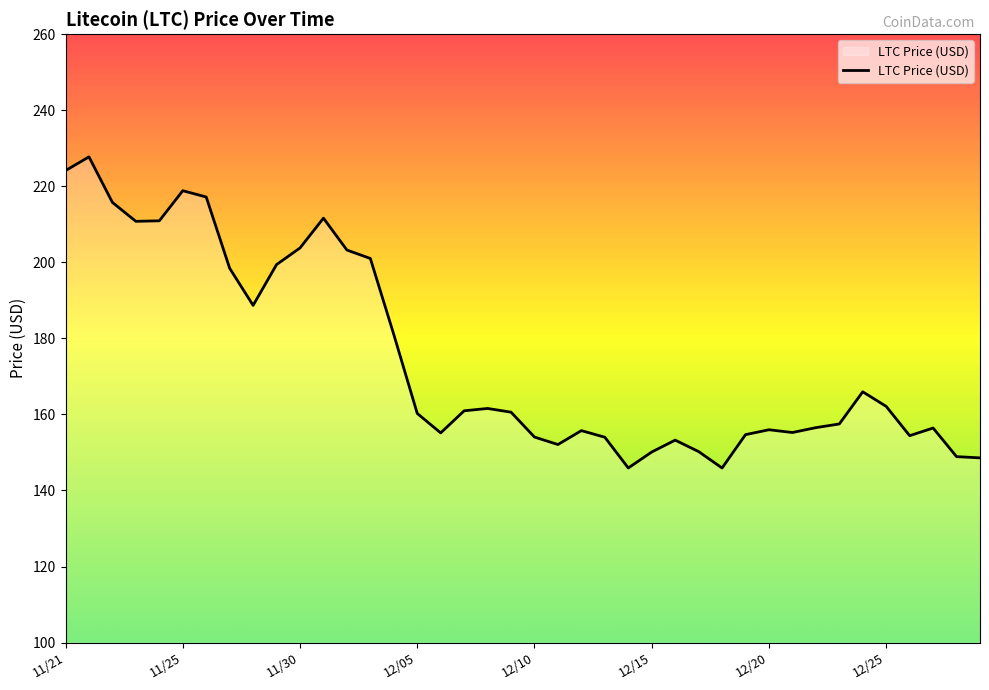

What is the sum of all values?

6988.5